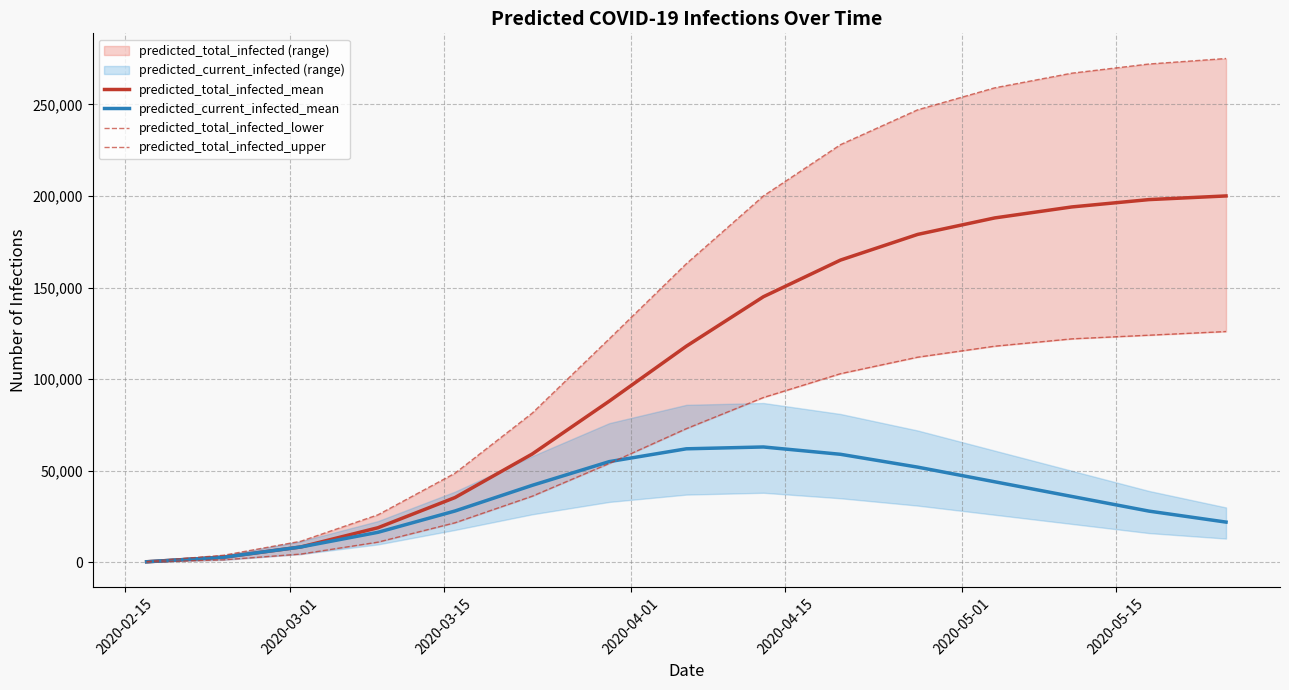

Count the number of categories in the chart.

15